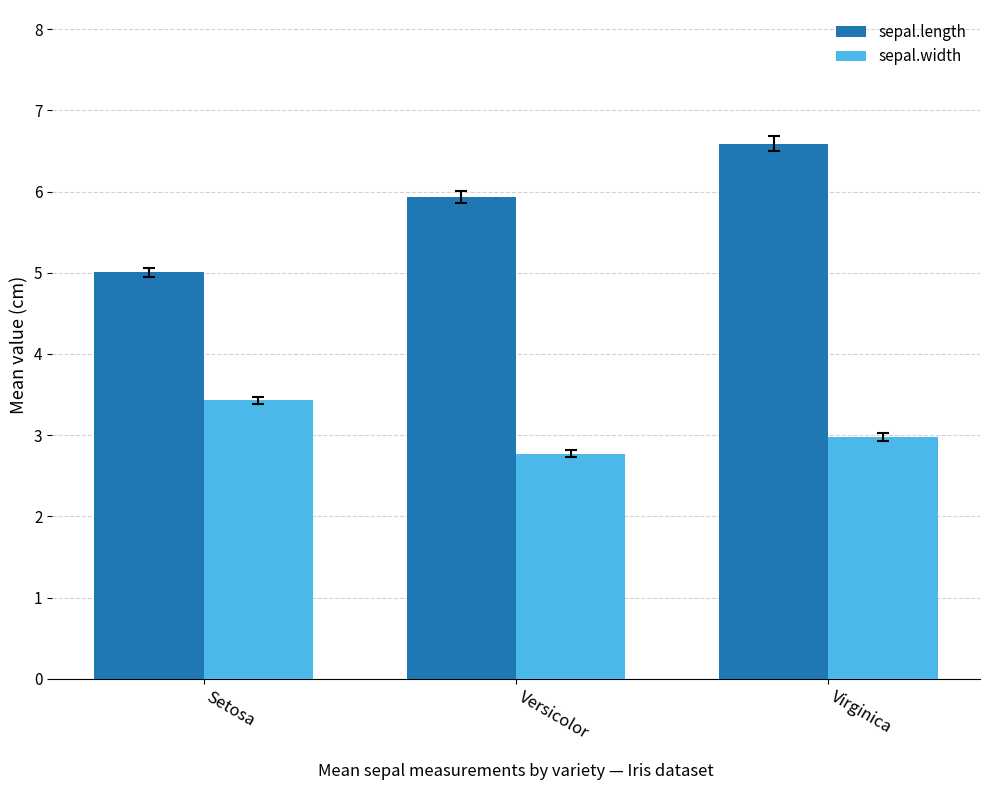

The sepal.length series shows 5.0 at Setosa. True or false?

True